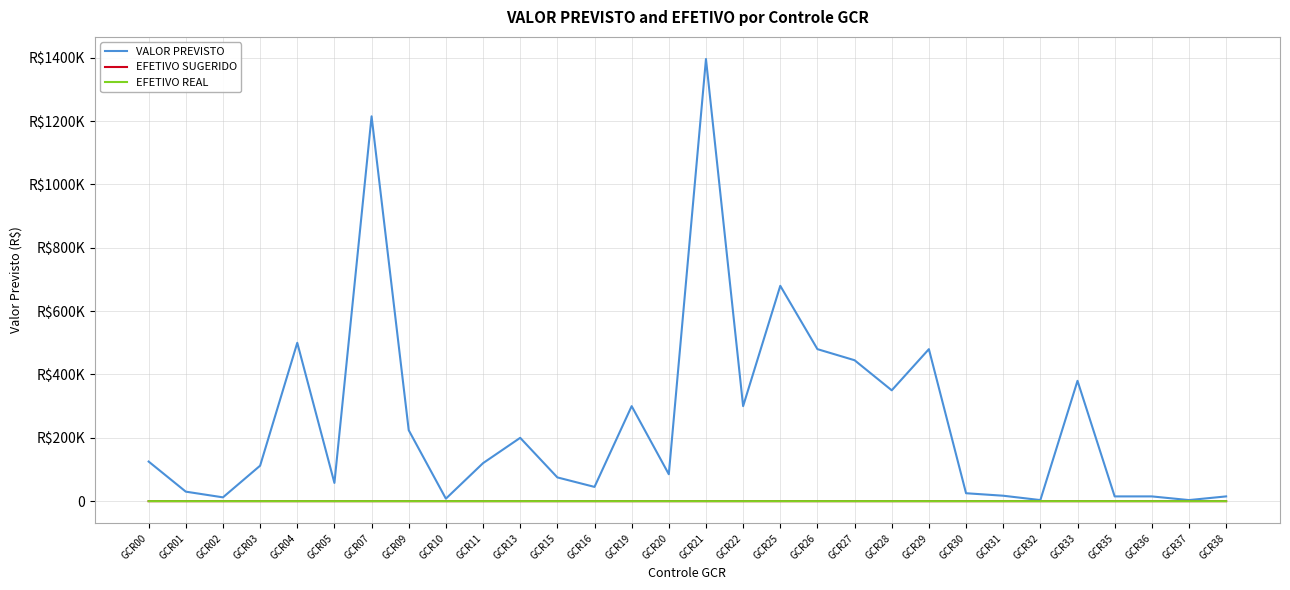

Which has a higher value, GCR33 or GCR27?

GCR27